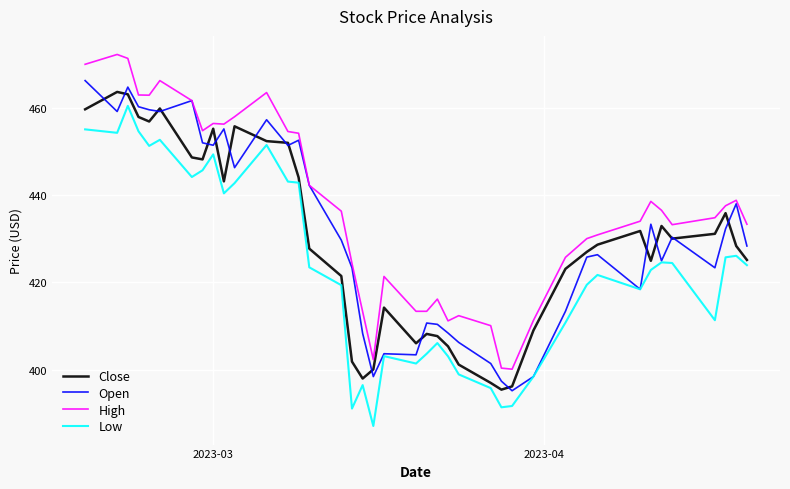

Which series has the largest total across all categories?

High